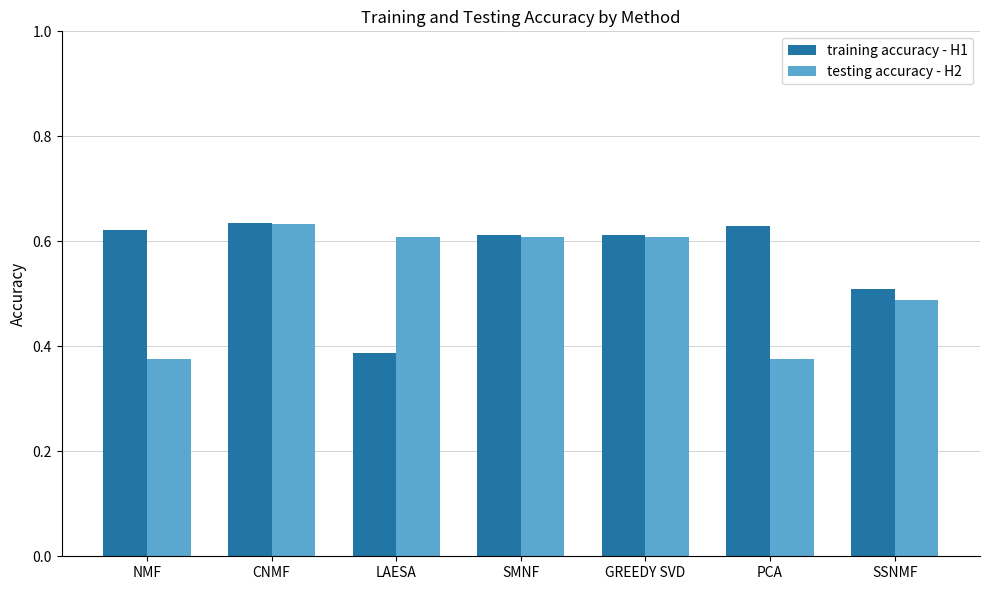

What is the total value across all series at SSNMF?

1.0